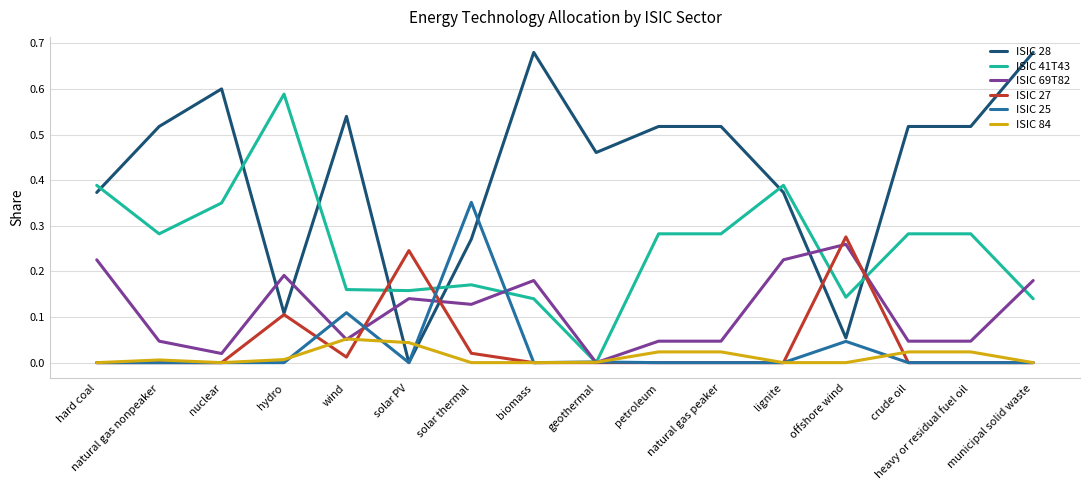

What position from the right is lignite?

5